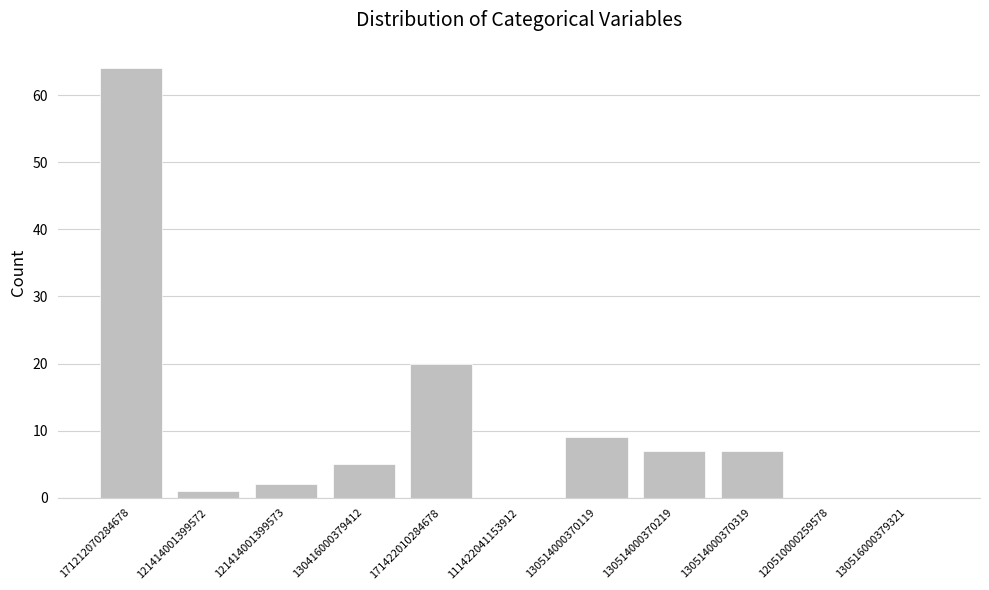

Are the bars horizontal?

No